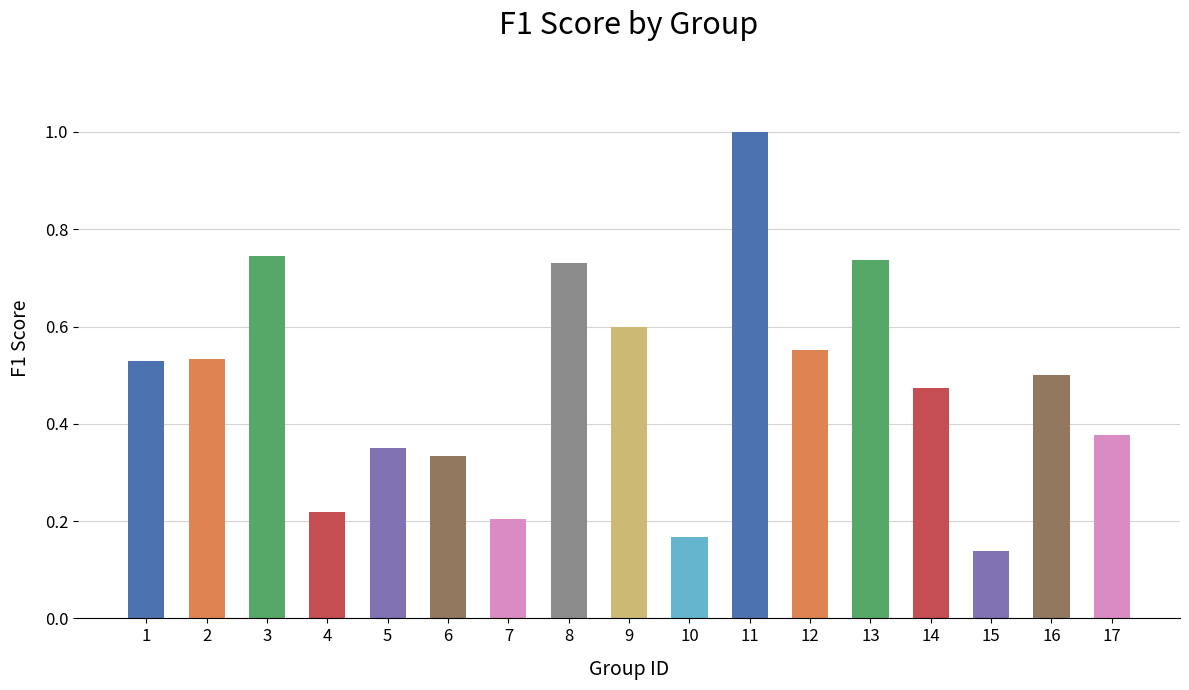

What is the maximum value shown in the chart?

1.0